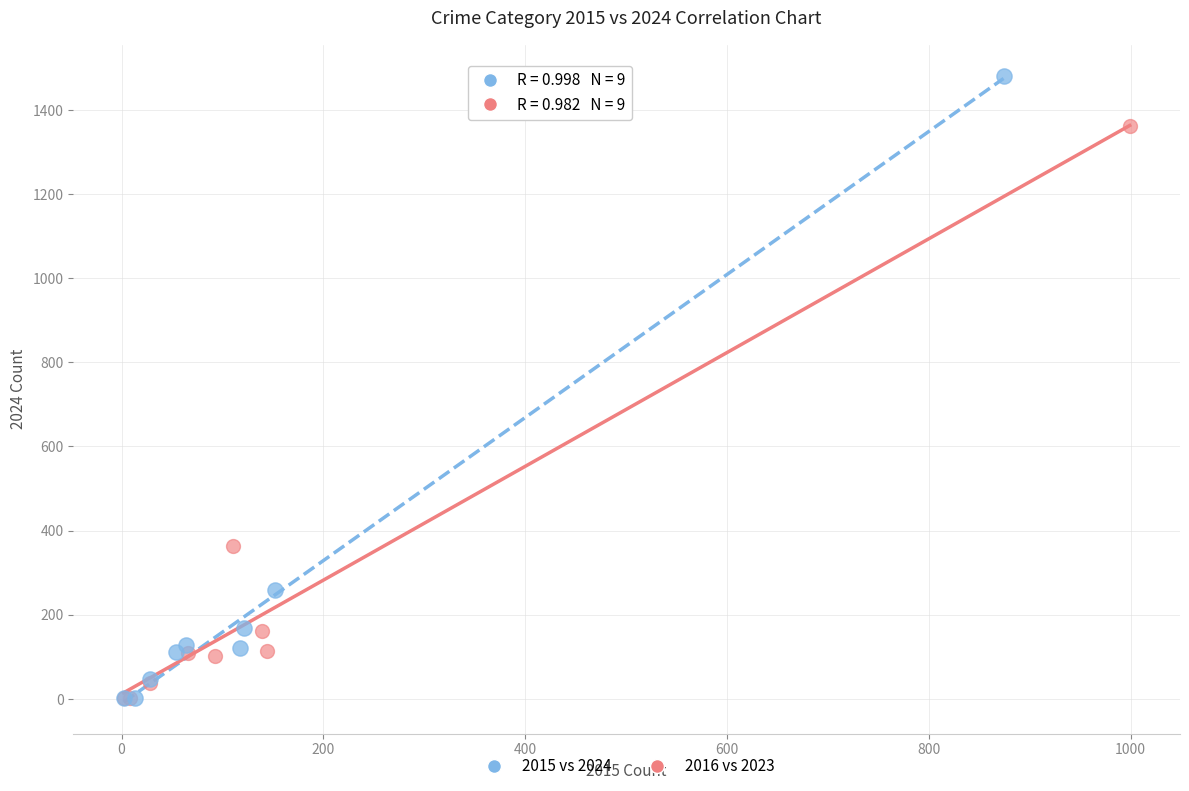

Which series reaches the maximum Y coordinate?

2015 vs 2024